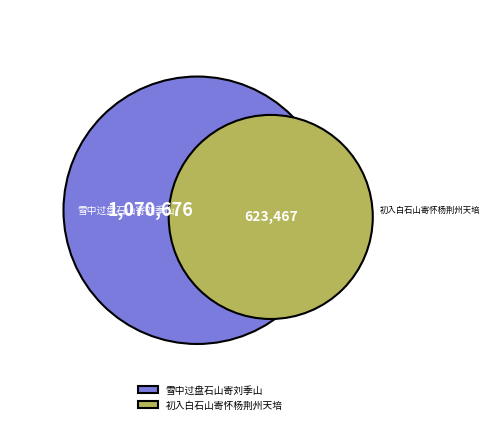

Which category has the smallest portion of the pie?

初入白石山寄怀杨荆州天培